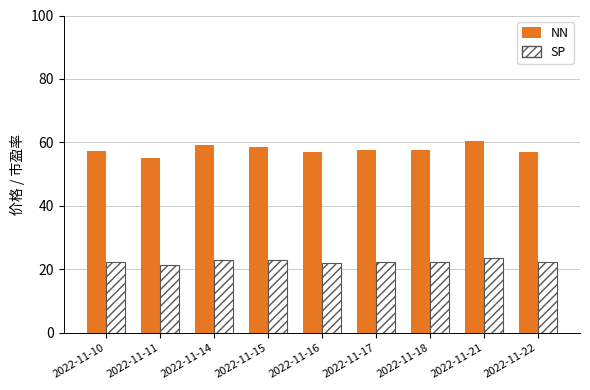

What is the maximum value for SP?

23.5